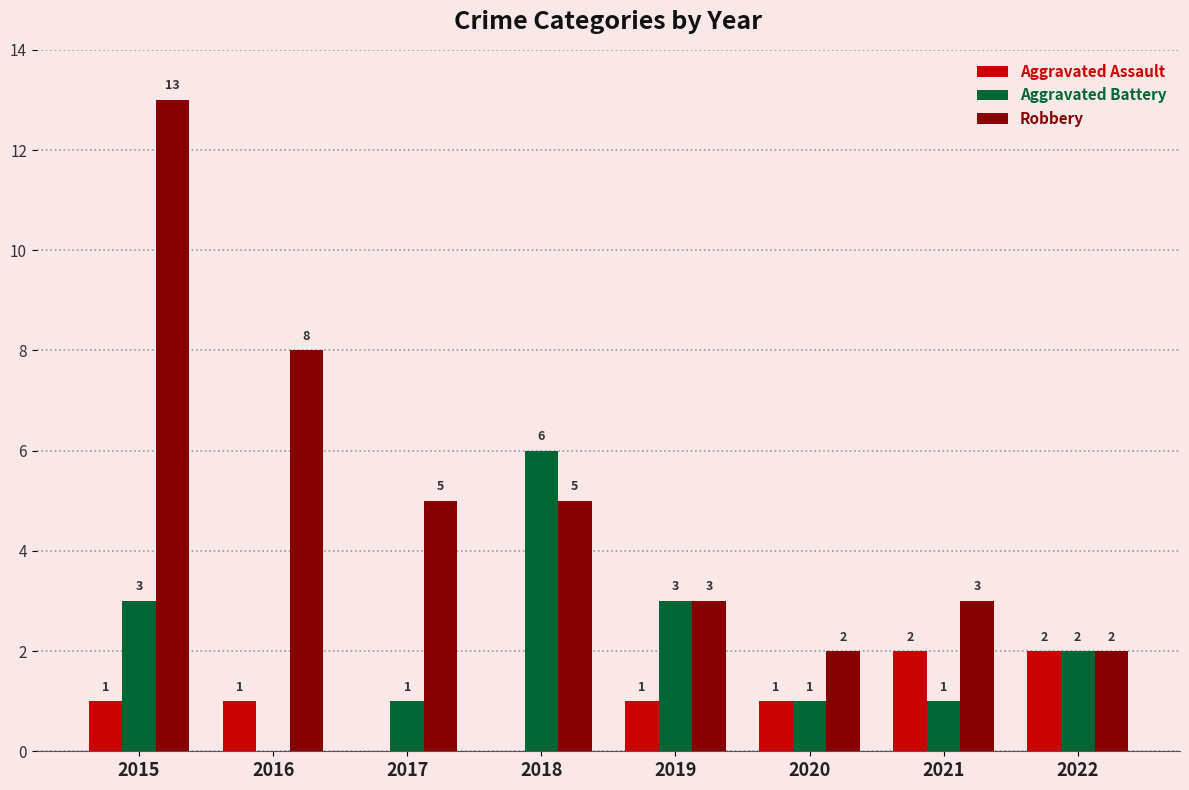

Is it true that Aggravated Battery equals 2 at 2022?

True